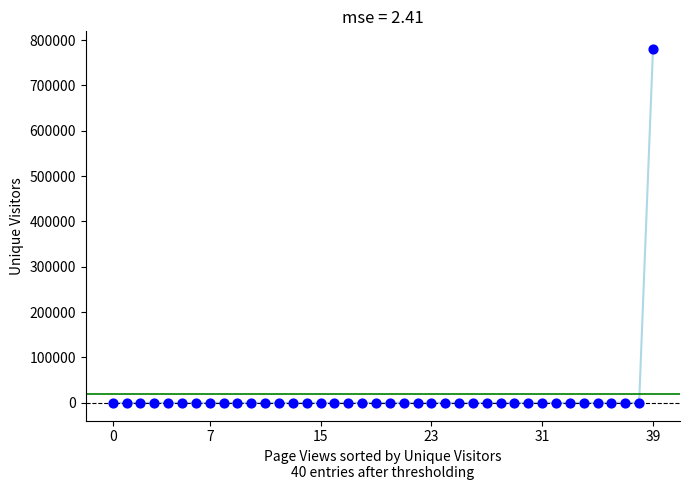

What is the range of Y values (max minus min)?

780270